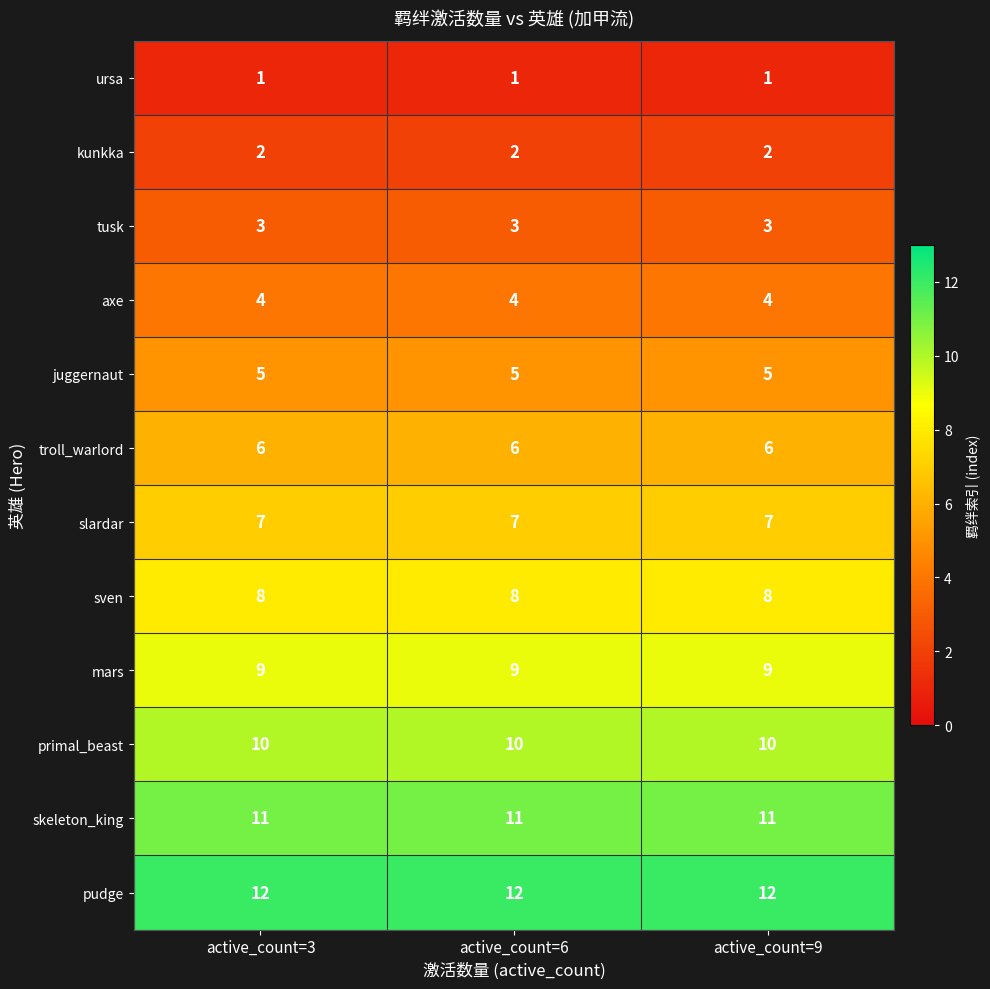

Which series has the largest total across all categories?

pudge